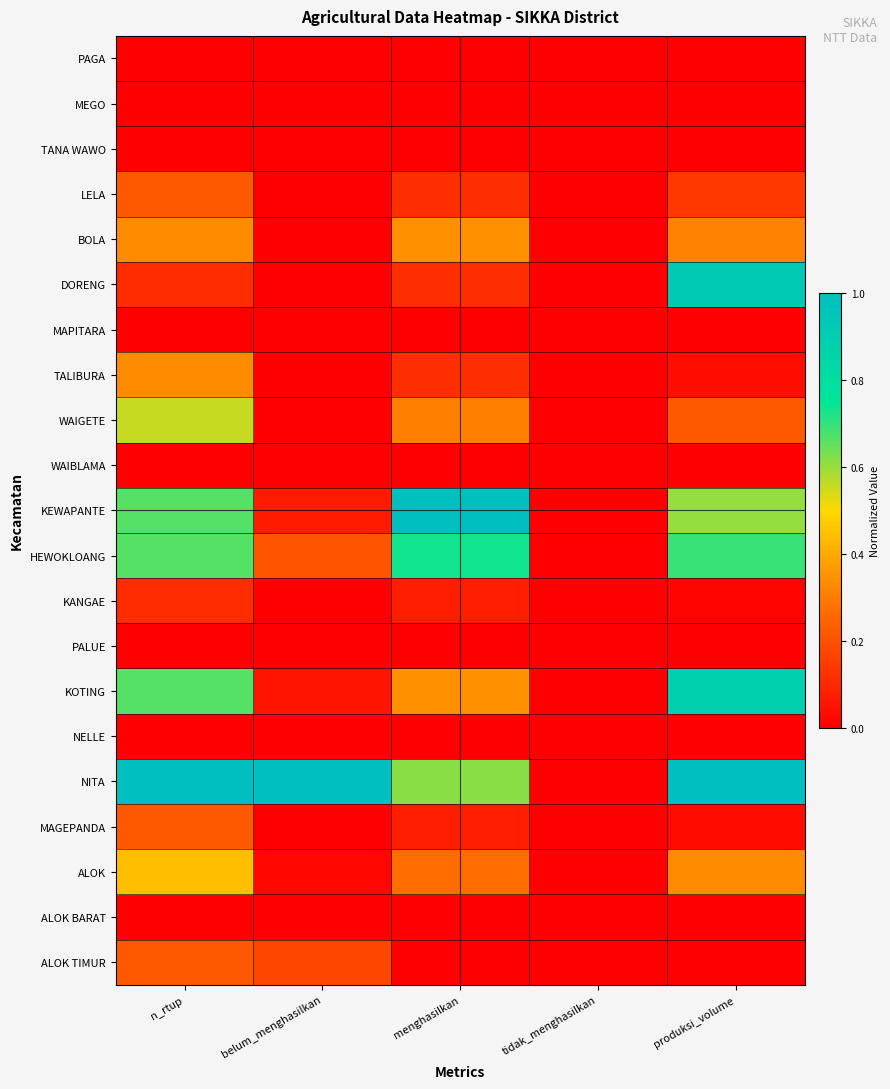

Reading left to right, transcribe all the data shown in this chart.

PAGA: n_rtup=0.0	belum_menghasilkan=0.0	menghasilkan=0.0	tidak_menghasilkan=0.0	produksi_volume=0.0
MEGO: n_rtup=0.0	belum_menghasilkan=0.0	menghasilkan=0.0	tidak_menghasilkan=0.0	produksi_volume=0.0
TANA WAWO: n_rtup=0.0	belum_menghasilkan=0.0	menghasilkan=0.0	tidak_menghasilkan=0.0	produksi_volume=0.0
LELA: n_rtup=0.2	belum_menghasilkan=0.0	menghasilkan=0.1	tidak_menghasilkan=0.0	produksi_volume=0.1
BOLA: n_rtup=0.3	belum_menghasilkan=0.0	menghasilkan=0.3	tidak_menghasilkan=0.0	produksi_volume=0.3
DORENG: n_rtup=0.1	belum_menghasilkan=0.0	menghasilkan=0.1	tidak_menghasilkan=0.0	produksi_volume=0.9
MAPITARA: n_rtup=0.0	belum_menghasilkan=0.0	menghasilkan=0.0	tidak_menghasilkan=0.0	produksi_volume=0.0
TALIBURA: n_rtup=0.3	belum_menghasilkan=0.0	menghasilkan=0.1	tidak_menghasilkan=0.0	produksi_volume=0.0
WAIGETE: n_rtup=0.6	belum_menghasilkan=0.0	menghasilkan=0.3	tidak_menghasilkan=0.0	produksi_volume=0.2
WAIBLAMA: n_rtup=0.0	belum_menghasilkan=0.0	menghasilkan=0.0	tidak_menghasilkan=0.0	produksi_volume=0.0
KEWAPANTE: n_rtup=0.7	belum_menghasilkan=0.1	menghasilkan=1.0	tidak_menghasilkan=0.0	produksi_volume=0.6
HEWOKLOANG: n_rtup=0.7	belum_menghasilkan=0.2	menghasilkan=0.7	tidak_menghasilkan=0.0	produksi_volume=0.7
KANGAE: n_rtup=0.1	belum_menghasilkan=0.0	menghasilkan=0.1	tidak_menghasilkan=0.0	produksi_volume=0.0
PALUE: n_rtup=0.0	belum_menghasilkan=0.0	menghasilkan=0.0	tidak_menghasilkan=0.0	produksi_volume=0.0
KOTING: n_rtup=0.7	belum_menghasilkan=0.1	menghasilkan=0.3	tidak_menghasilkan=0.0	produksi_volume=0.9
NELLE: n_rtup=0.0	belum_menghasilkan=0.0	menghasilkan=0.0	tidak_menghasilkan=0.0	produksi_volume=0.0
NITA: n_rtup=1.0	belum_menghasilkan=1.0	menghasilkan=0.6	tidak_menghasilkan=0.0	produksi_volume=1.0
MAGEPANDA: n_rtup=0.2	belum_menghasilkan=0.0	menghasilkan=0.1	tidak_menghasilkan=0.0	produksi_volume=0.0
ALOK: n_rtup=0.4	belum_menghasilkan=0.0	menghasilkan=0.3	tidak_menghasilkan=0.0	produksi_volume=0.3
ALOK BARAT: n_rtup=0.0	belum_menghasilkan=0.0	menghasilkan=0.0	tidak_menghasilkan=0.0	produksi_volume=0.0
ALOK TIMUR: n_rtup=0.2	belum_menghasilkan=0.2	menghasilkan=0.0	tidak_menghasilkan=0.0	produksi_volume=0.0